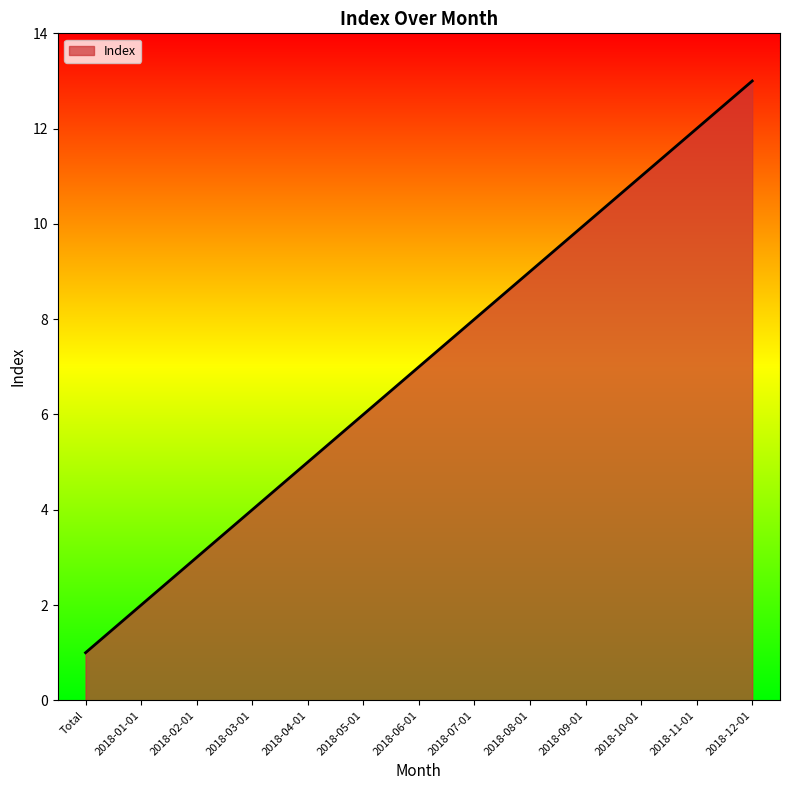

What is the maximum value shown in the chart?

13